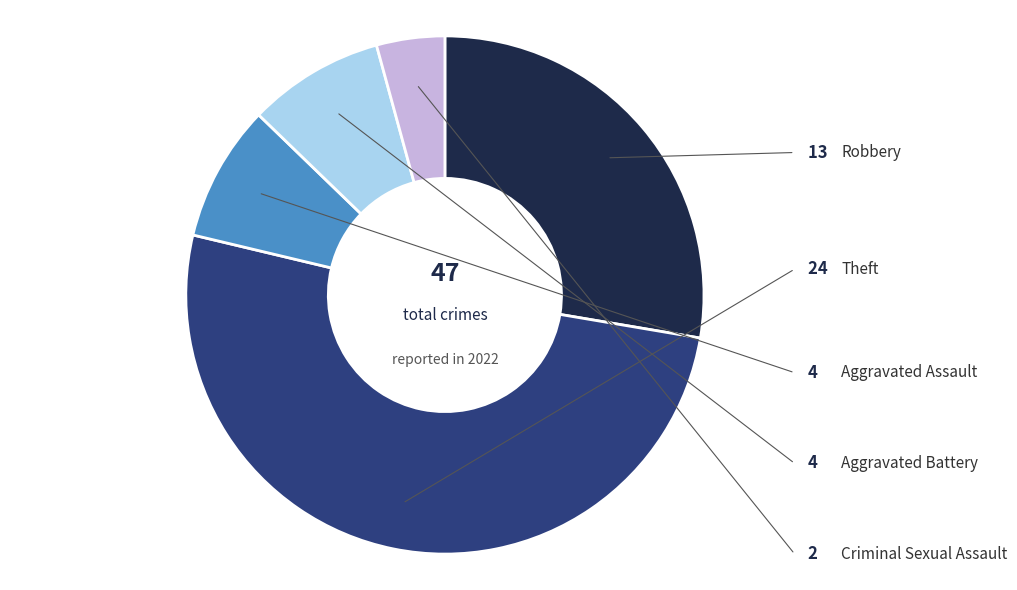

Does any single category account for the majority?

Yes